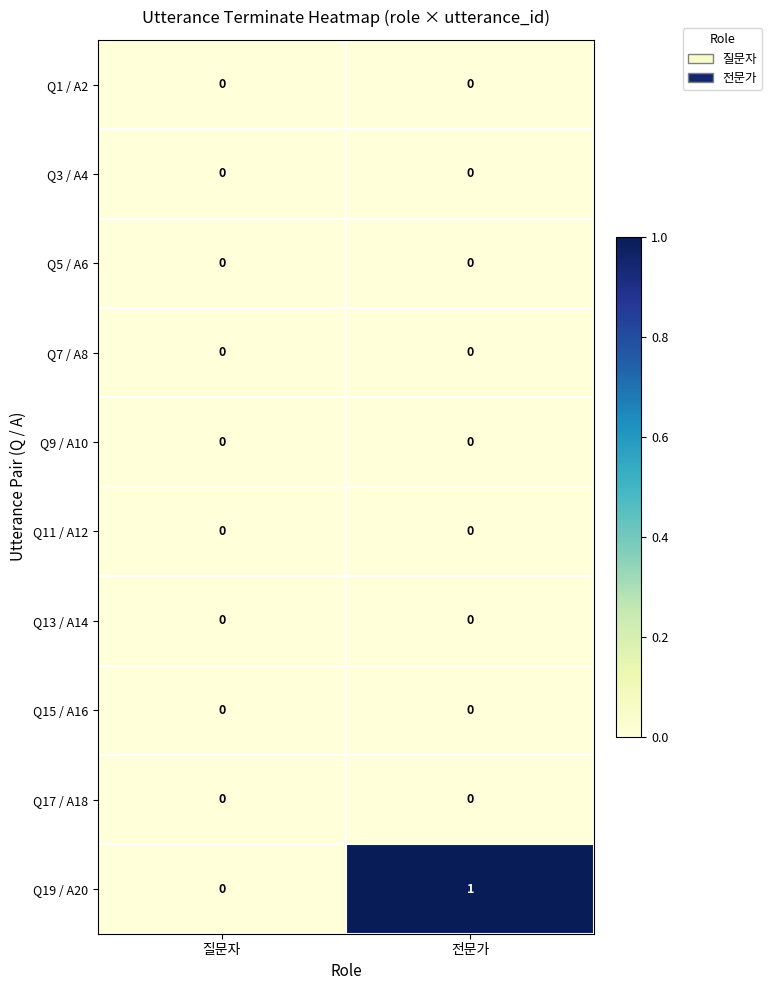

Reading left to right, list all the values displayed in this chart.

Q1 / A2: 질문자=0	전문가=0
Q3 / A4: 질문자=0	전문가=0
Q5 / A6: 질문자=0	전문가=0
Q7 / A8: 질문자=0	전문가=0
Q9 / A10: 질문자=0	전문가=0
Q11 / A12: 질문자=0	전문가=0
Q13 / A14: 질문자=0	전문가=0
Q15 / A16: 질문자=0	전문가=0
Q17 / A18: 질문자=0	전문가=0
Q19 / A20: 질문자=0	전문가=1